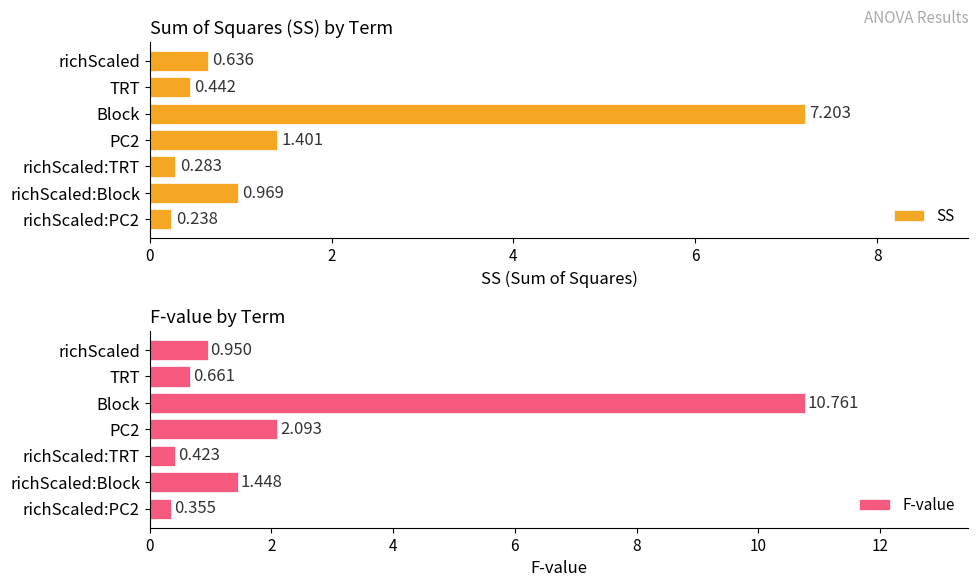

What is the difference between the highest and lowest values at PC2?

0.7